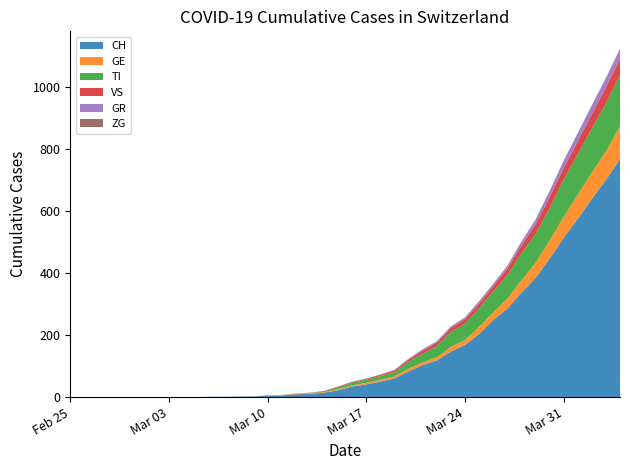

Reading right to left, list all the values displayed in this chart.

CH: 767	700	639	575	513	446	384	336	285	248	203	168	147	118	103	83	60	50	41	34	22	14	10	9	5	4	2	2	1	1	0	0	0	0	0	0	0	0	0	0
GE: 106	92	85	77	68	58	48	40	32	25	23	16	15	10	9	9	7	6	5	4	4	2	2	2	1	1	0	0	0	0	0	0	0	0	0	0	0	0	0	0
TI: 165	155	141	132	120	105	93	87	76	67	60	53	48	37	28	22	13	12	10	8	6	3	1	1	1	1	0	0	0	0	0	0	0	0	0	0	0	0	0	0
VS: 53	51	47	40	37	35	31	25	21	17	15	14	13	11	10	7	6	4	3	3	2	1	1	0	0	0	0	0	0	0	0	0	0	0	0	0	0	0	0	0
GR: 30	30	28	26	23	19	15	12	9	8	8	6	5	4	4	3	2	1	1	1	0	0	0	0	0	0	0	0	0	0	0	0	0	0	0	0	0	0	0	0
ZG: 2	1	1	1	1	1	1	1	0	0	0	0	0	0	0	0	0	0	0	0	0	0	0	0	0	0	0	0	0	0	0	0	0	0	0	0	0	0	0	0